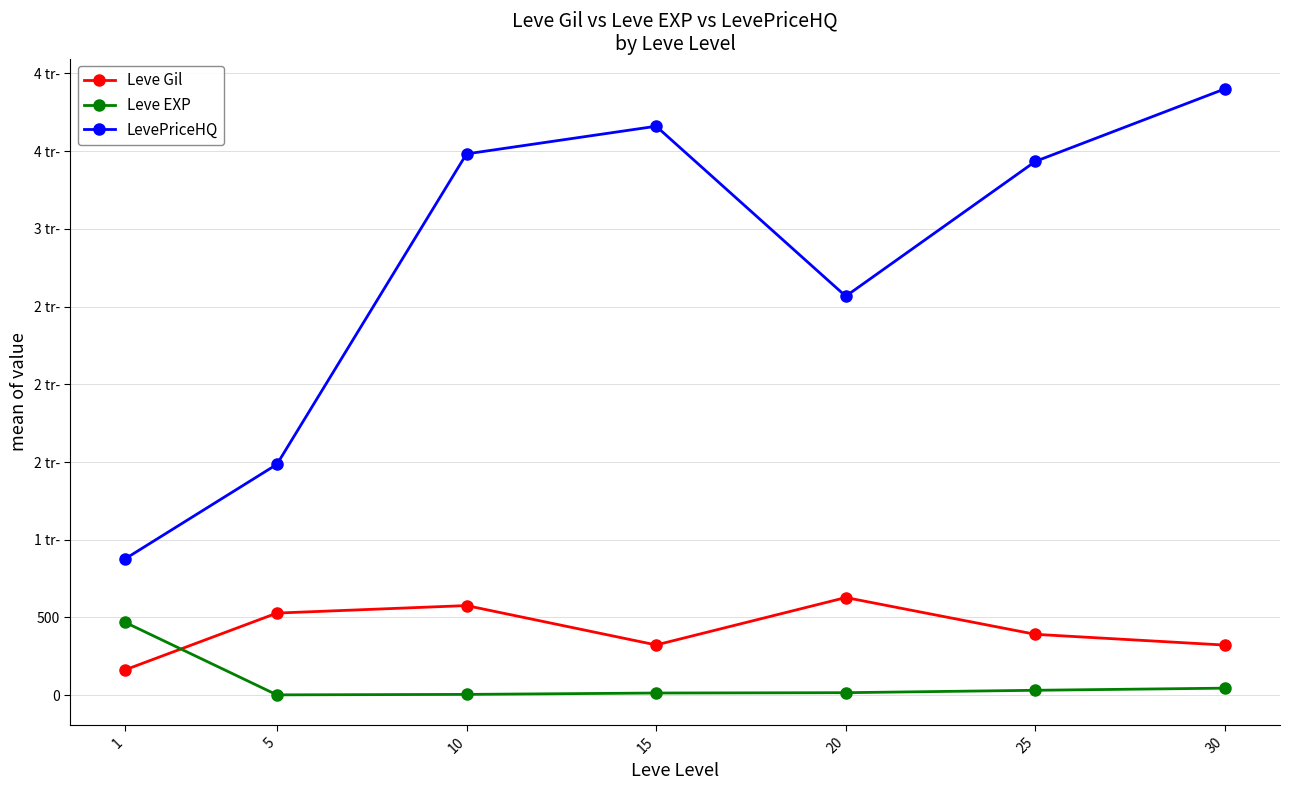

What are all the series names shown in the legend?

Leve Gil, Leve EXP, LevePriceHQ